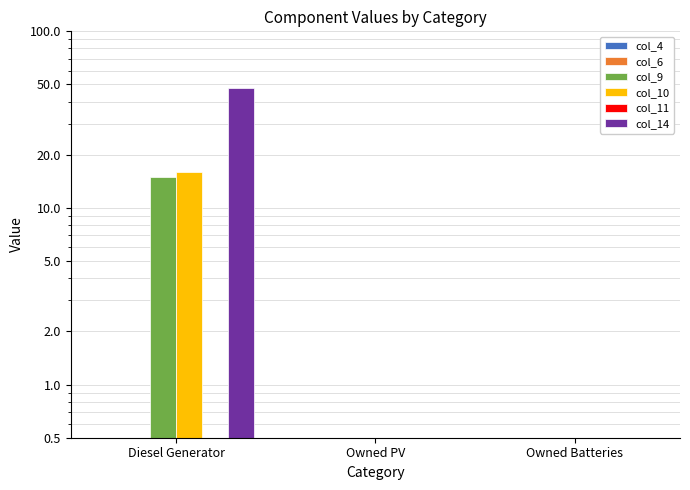

At Owned Batteries, list the series in order from largest to smallest.

col_4, col_6, col_9, col_10, col_11, col_14